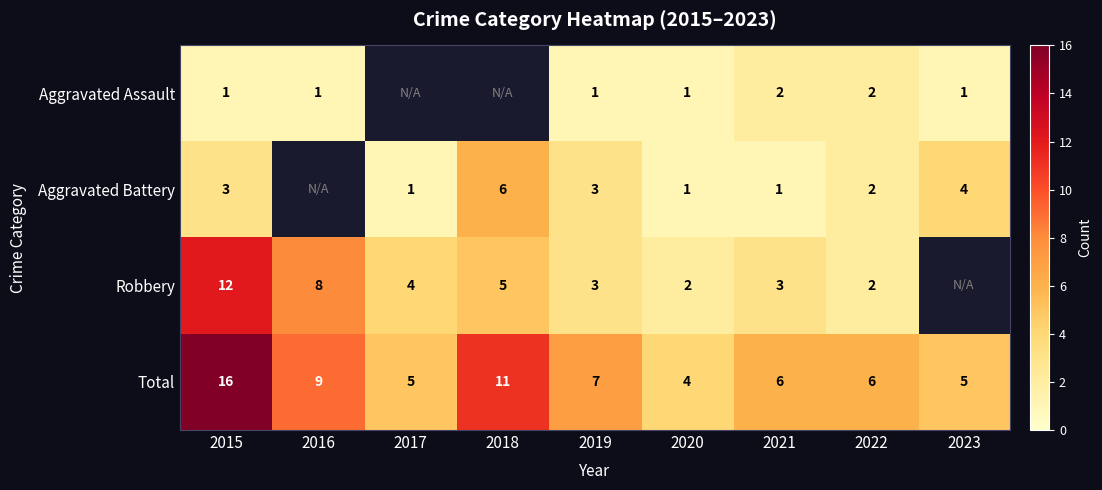

At which label does Total reach its peak?

2015